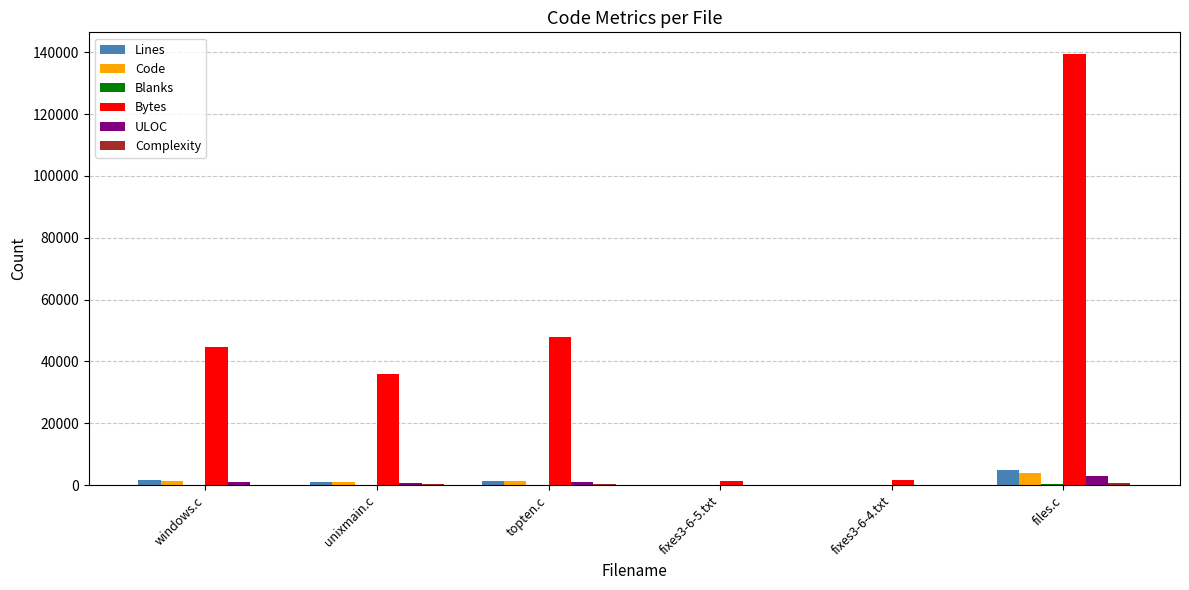

Which series has the largest total across all categories?

Bytes